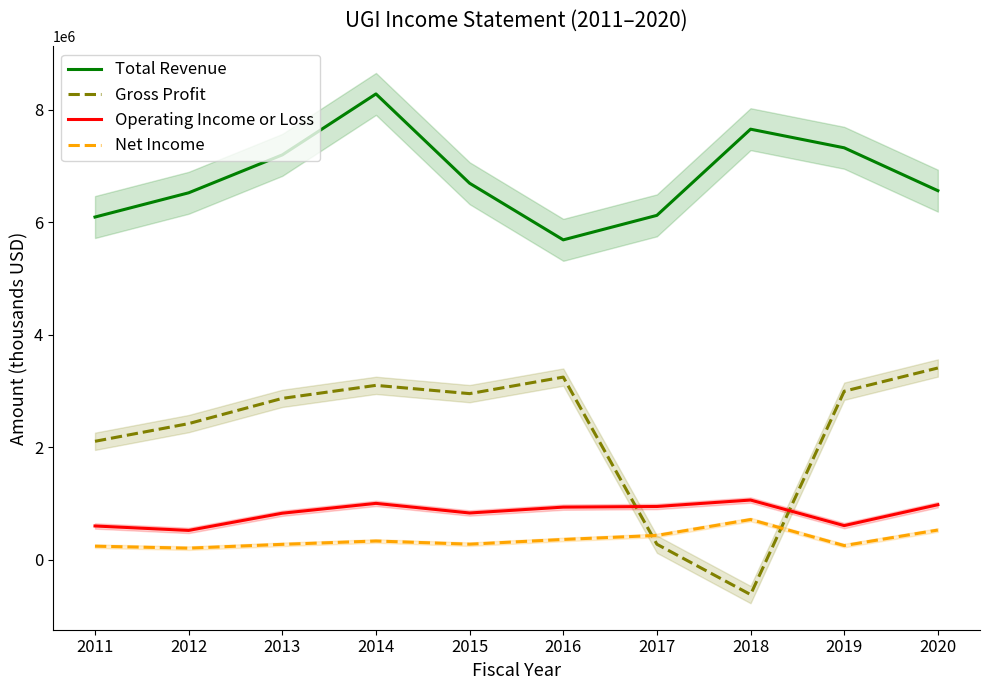

At which category does the chart reach its peak across all series?

2014